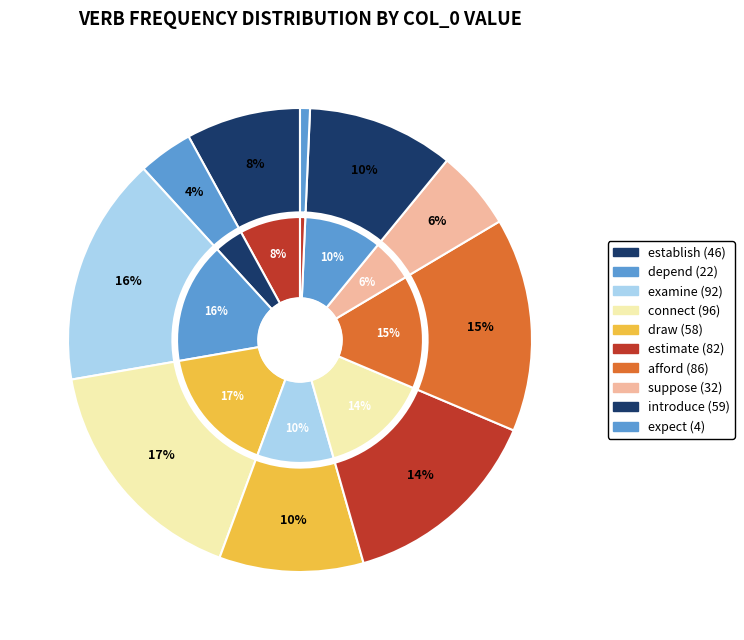

Is it true that 1 is 13% of the pie?

False